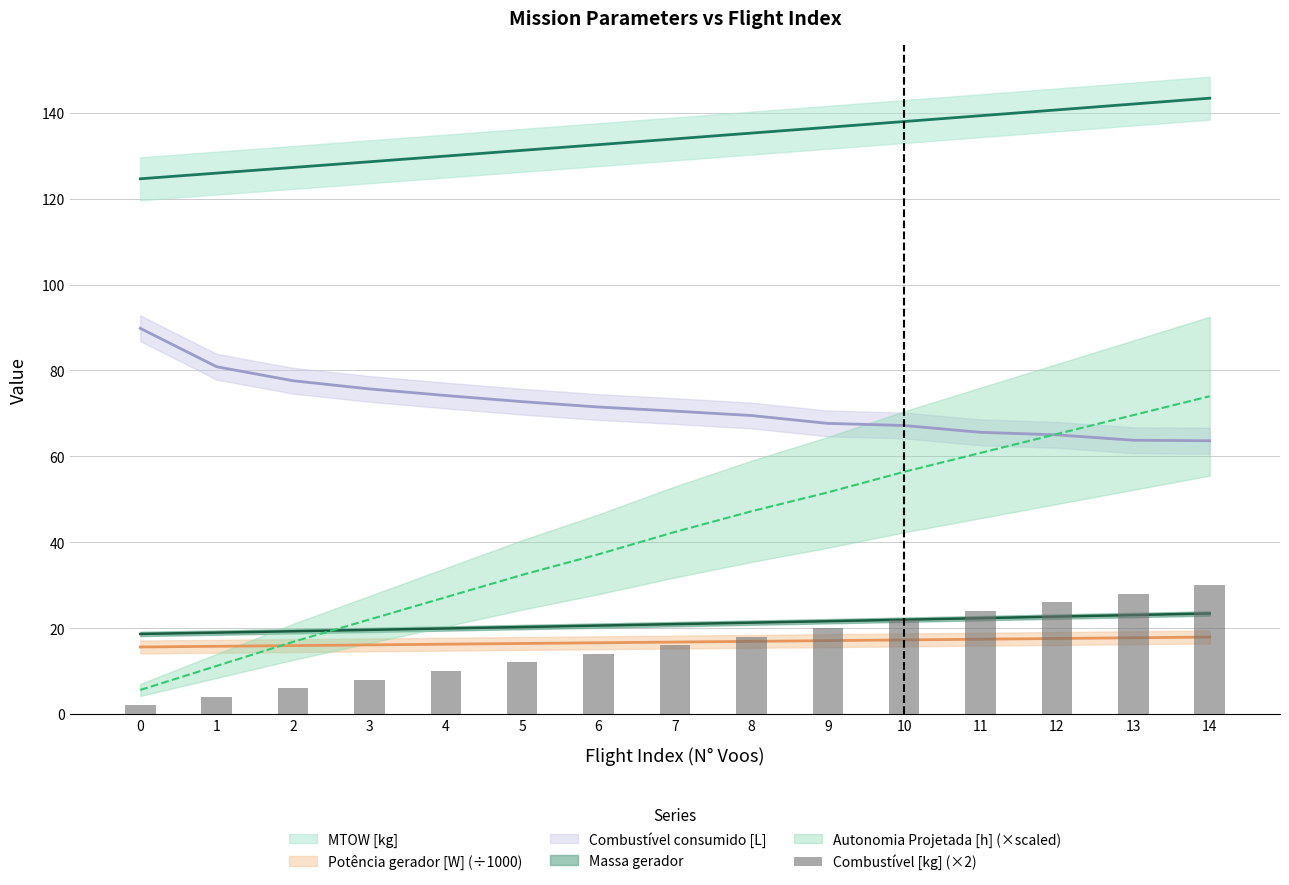

Is it true that the value at 12 is 37?

False